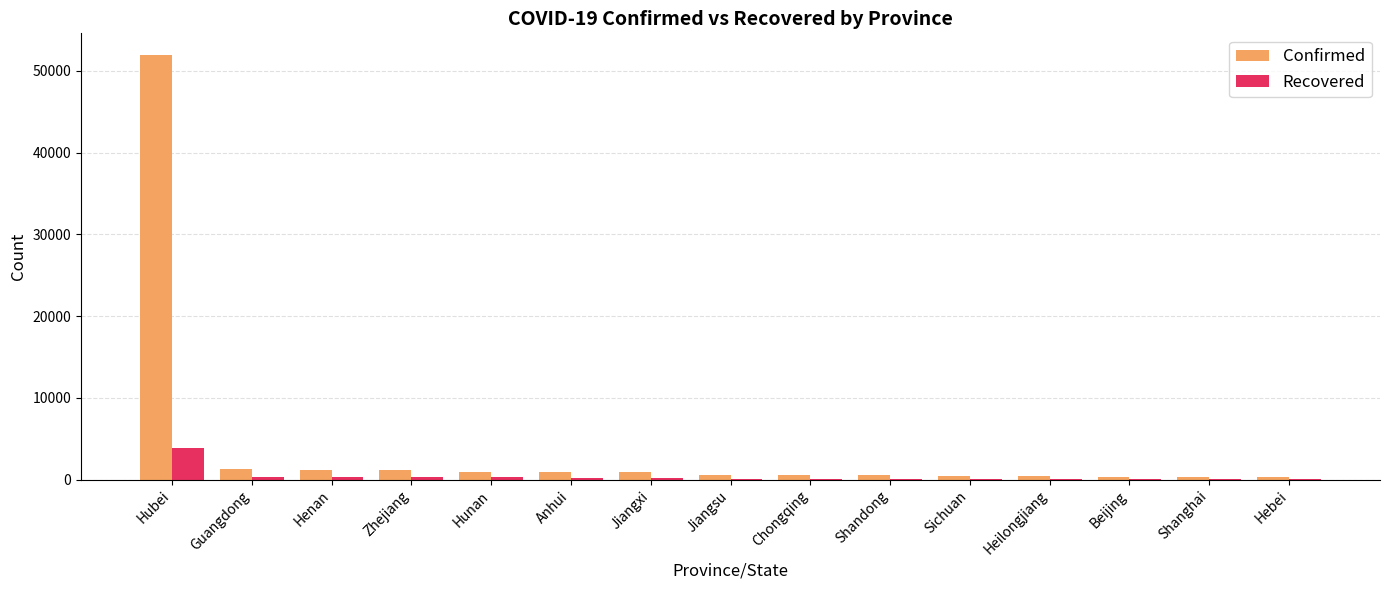

What is the average value of the Confirmed series?

4127